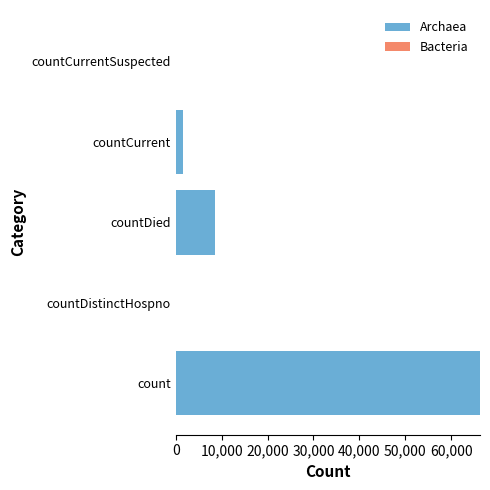

Reading bottom to top, extract all data points from this chart.

count=66304	countDistinctHospno=0	countDied=8599	countCurrent=1558	countCurrentSuspected=0